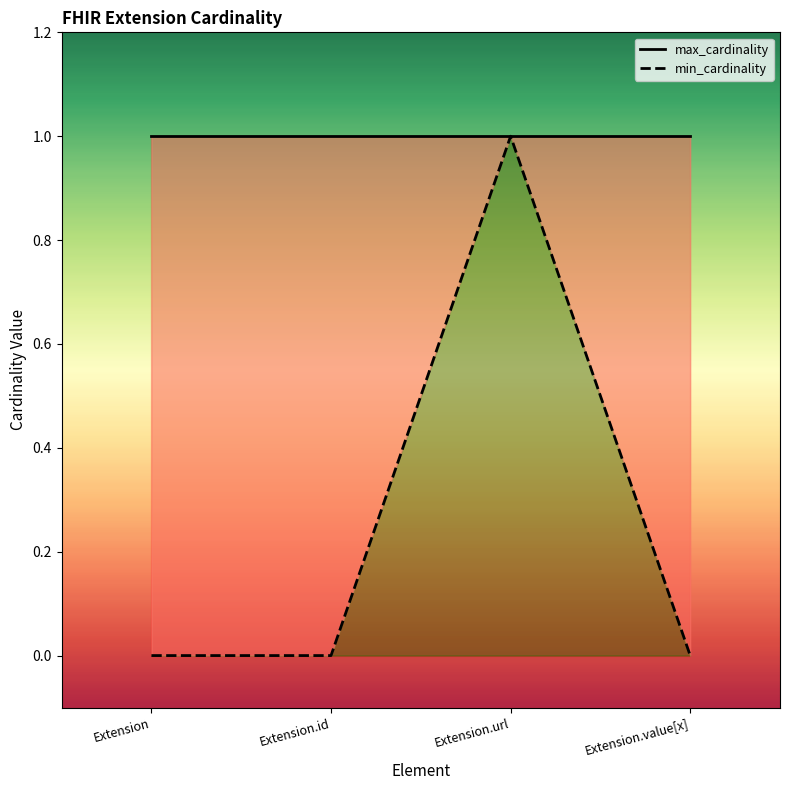

Reading left to right, what are all the values shown in this chart?

Extension=0	Extension.id=0	Extension.url=1	Extension.value[x]=0